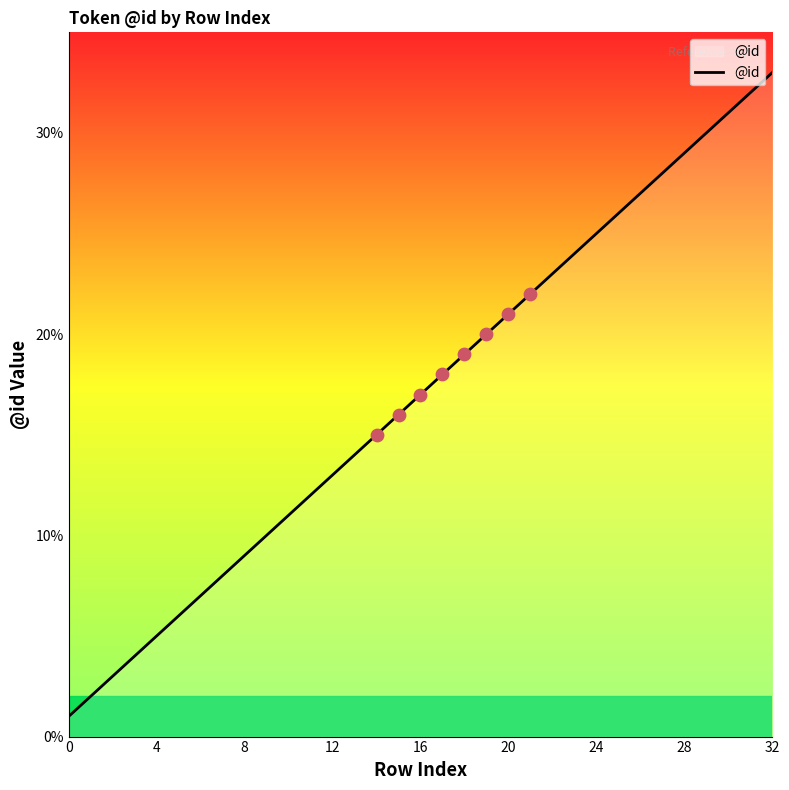

What is the greatest value displayed?

33